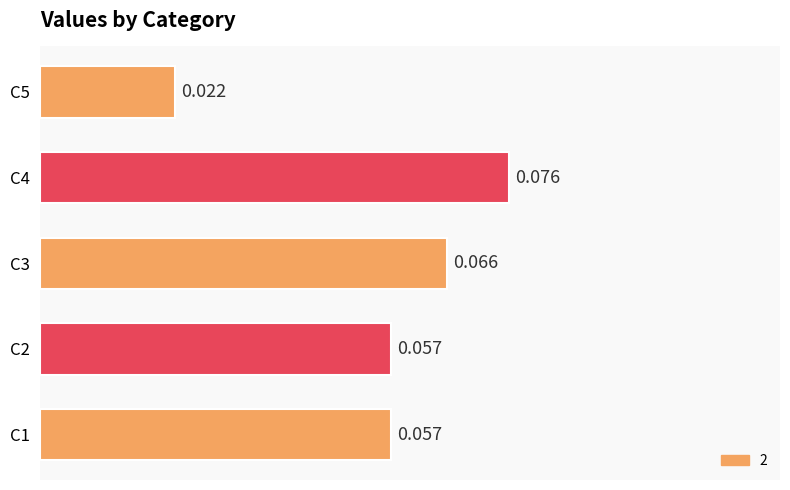

At which category does the chart reach its peak across all series?

C4